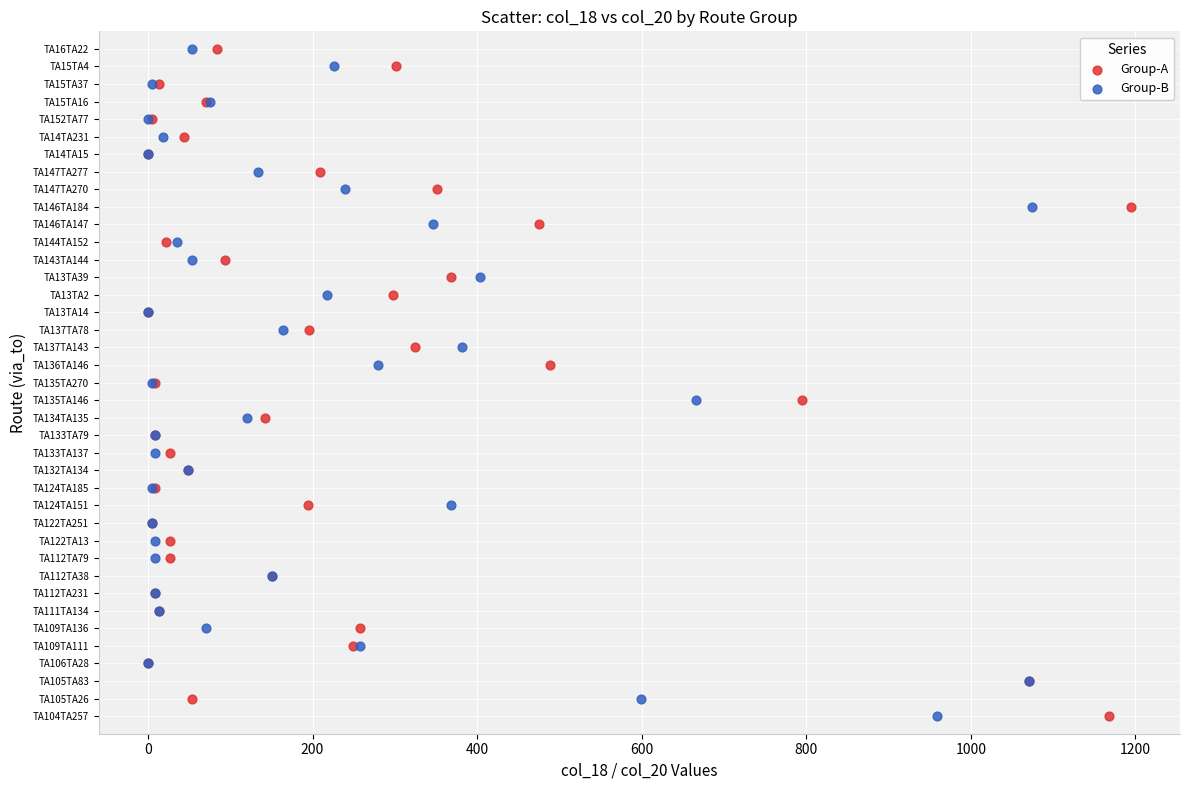

What are all the series names shown in the legend?

Group-A, Group-B